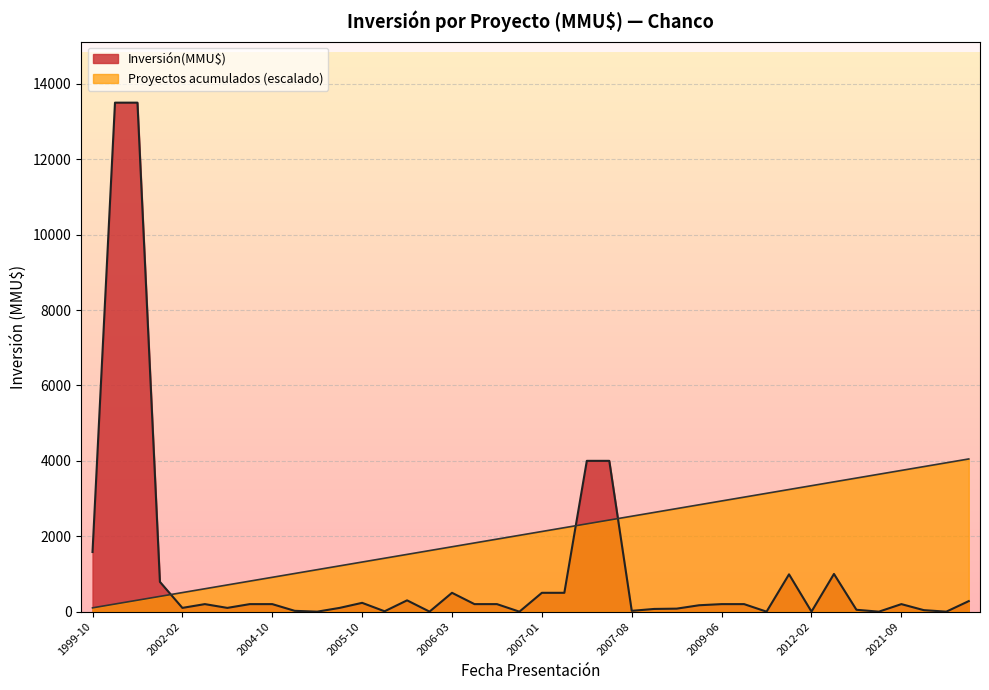

What is the difference between the maximum and minimum values in the Inversión(MMU$) series?

13500.0